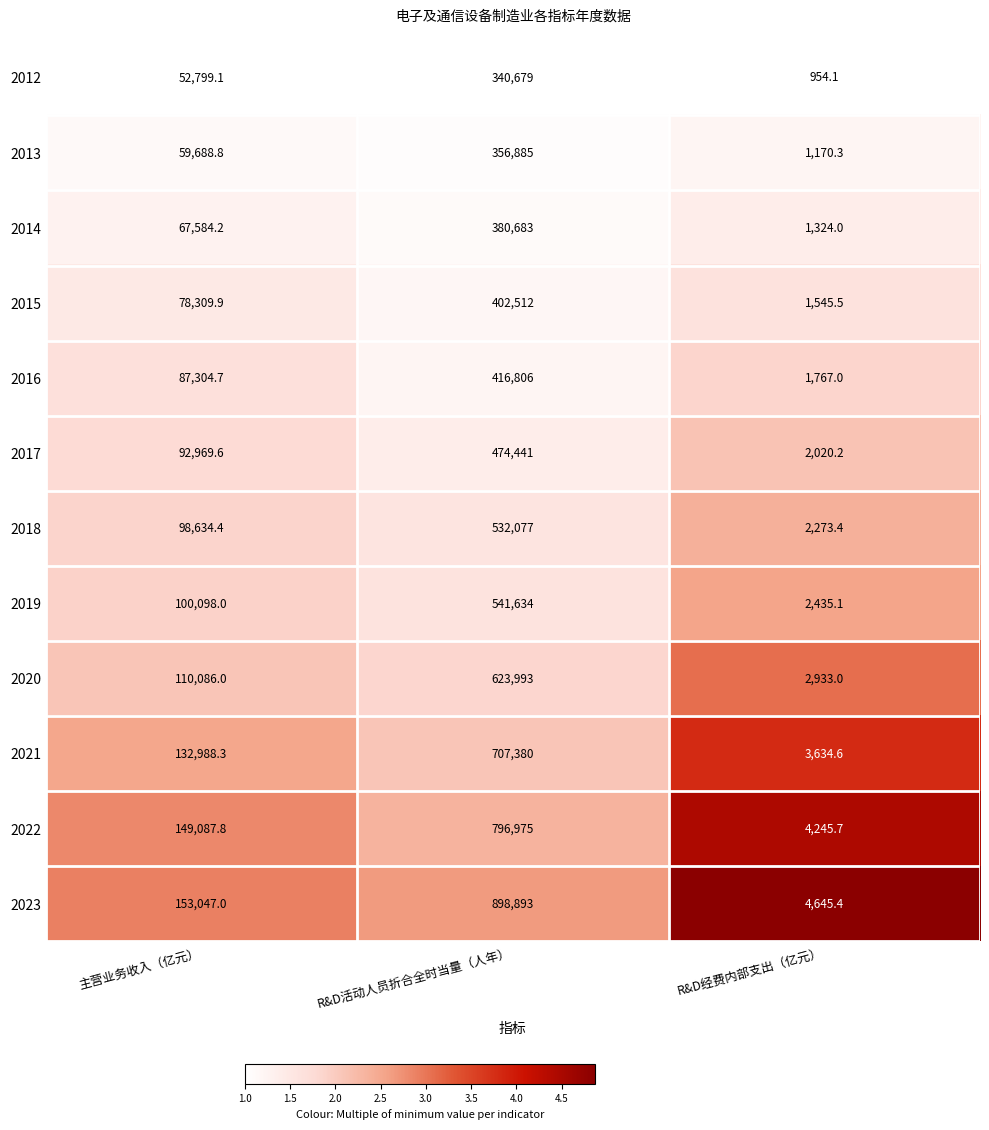

The value of 2014 at 主营业务收入（亿元） is 67584.2. True or false?

True